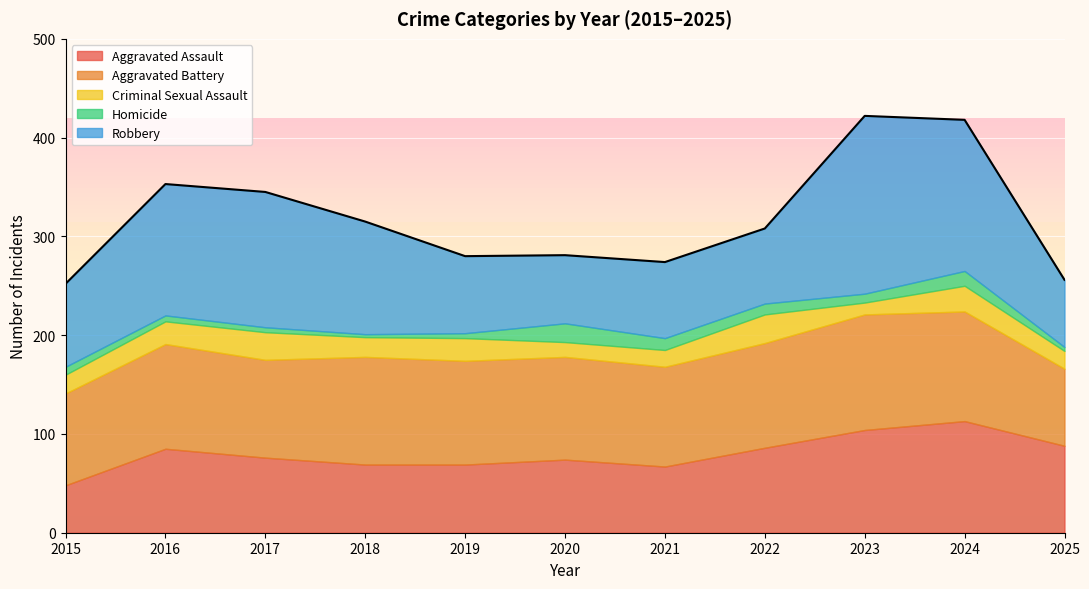

Which category has the highest value in the Homicide series?

2020